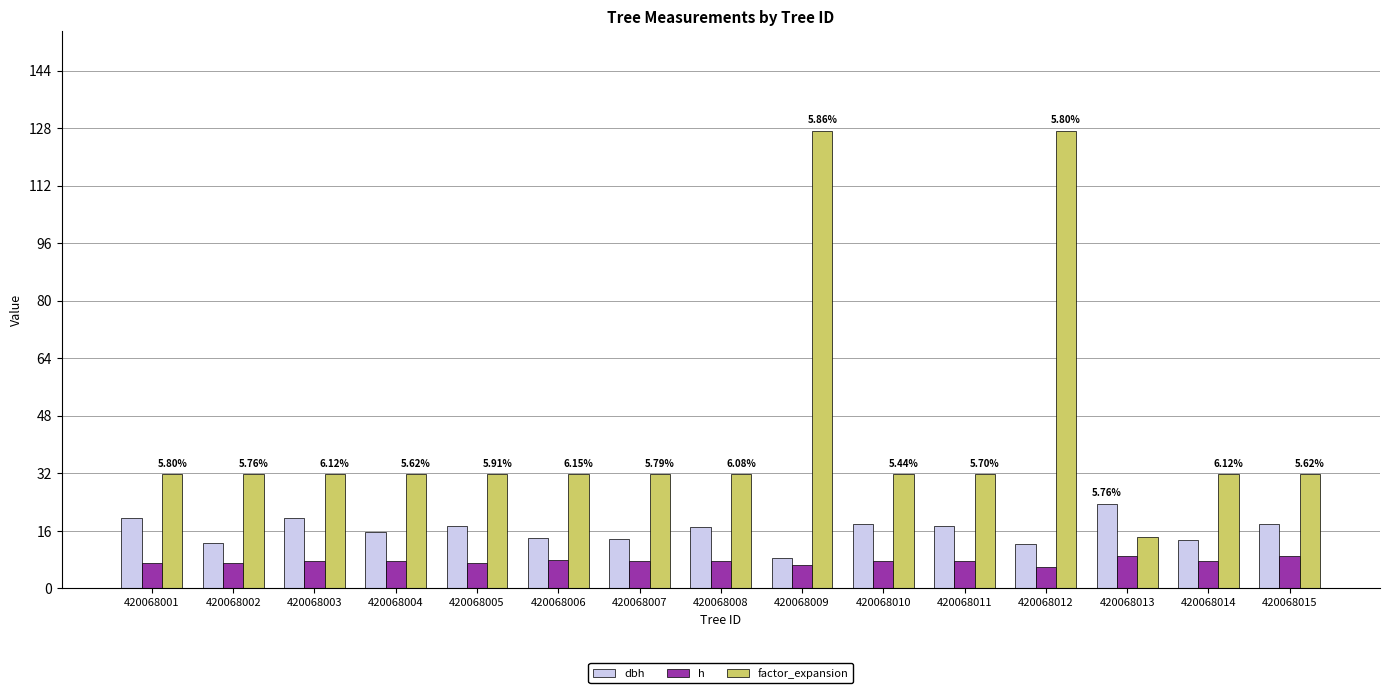

What is the difference between the maximum and minimum values in the factor_expansion series?

113.2